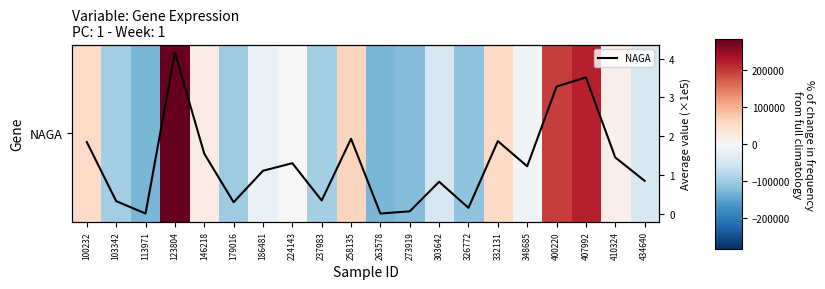

At which category does the chart reach its peak across all series?

123804